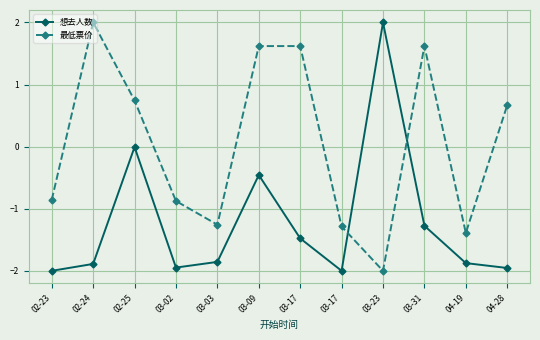

True or false: 最低票价 has more than 1 interior local peaks.

True